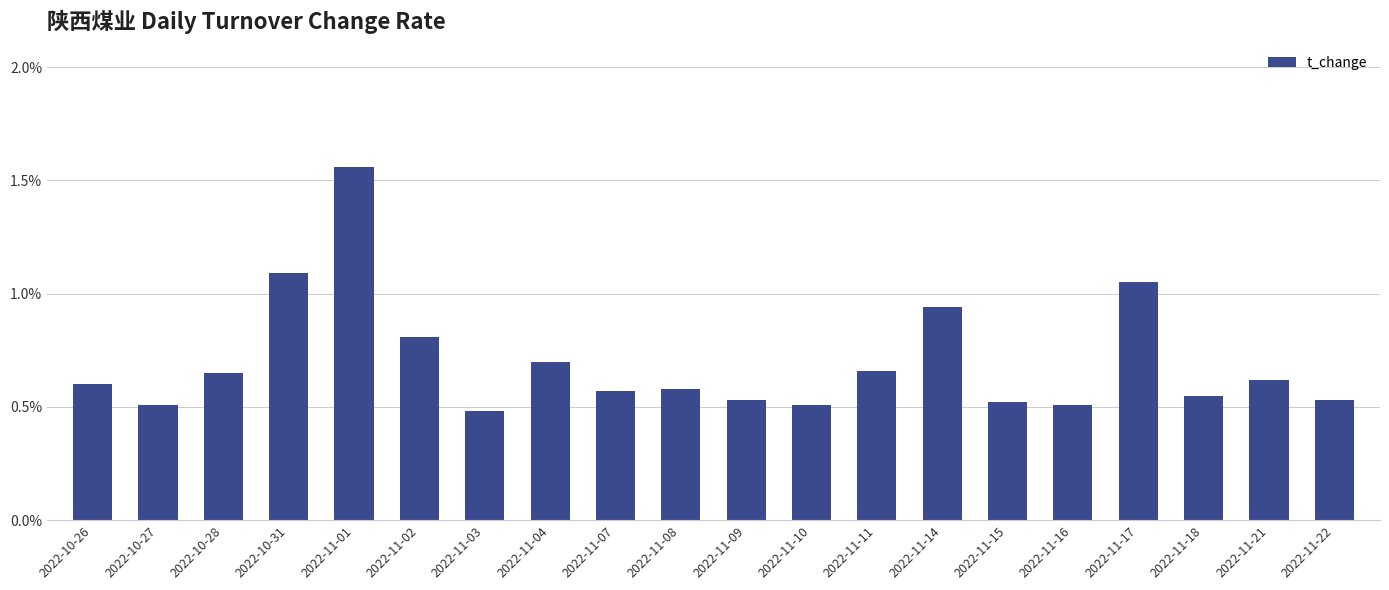

What is the change in value from 2022-11-03 to 2022-11-14?

+0.5